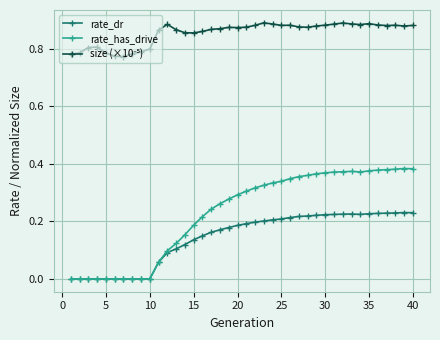

Is this an area chart (filled region under the line)?

No